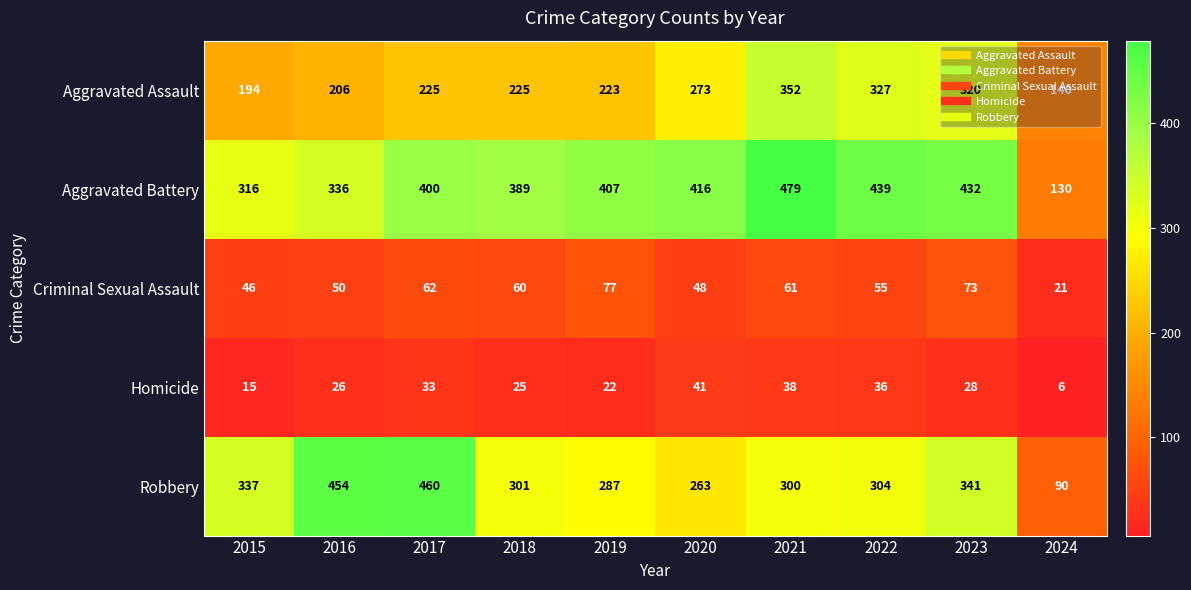

The value of Homicide at 2022 is 36. True or false?

True